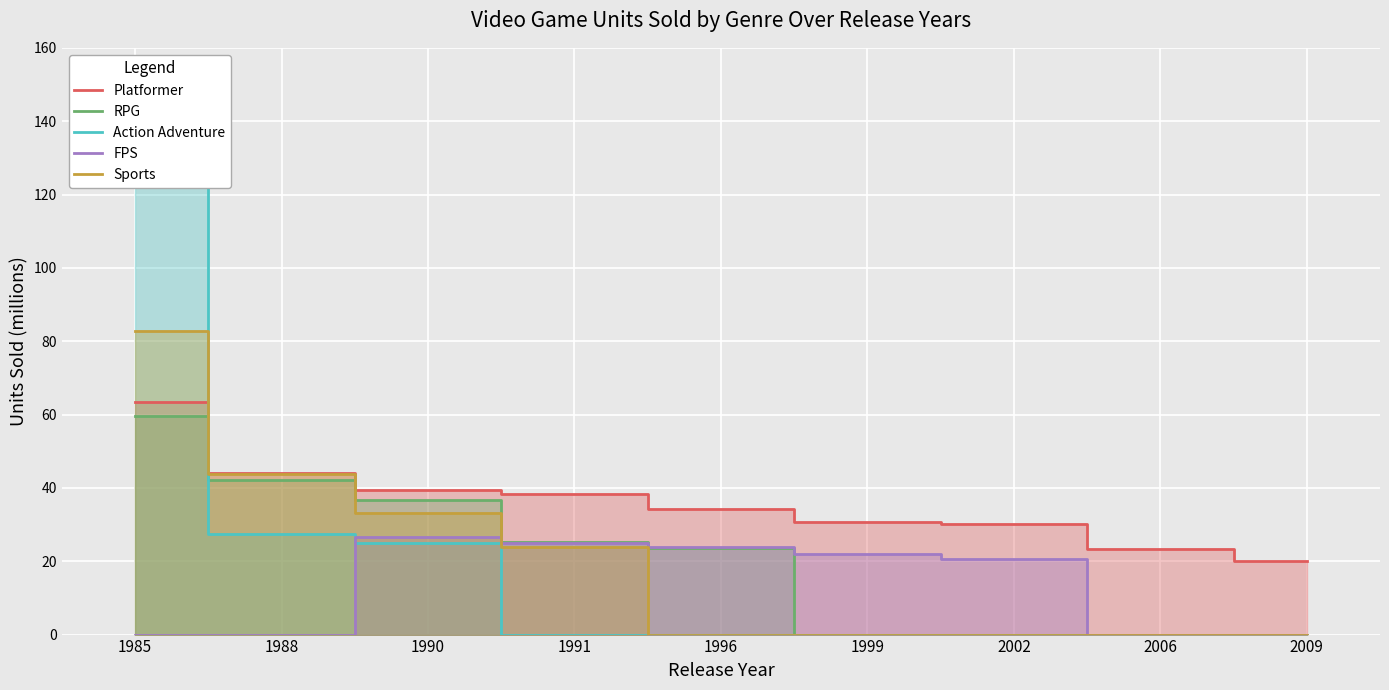

What is the highest value of the RPG series?

59.5